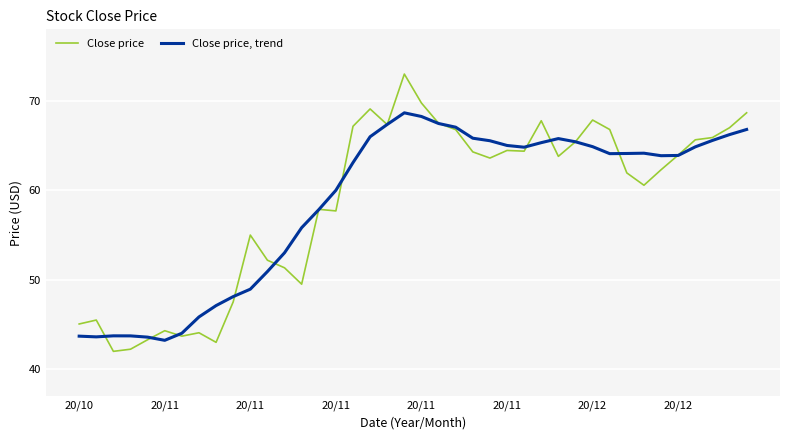

Which series has the largest range (max minus min)?

Close price